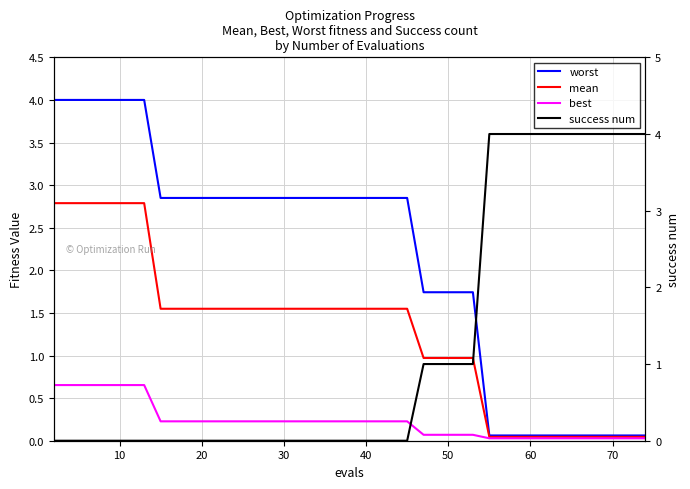

True or false: best and mean cross at least once.

False